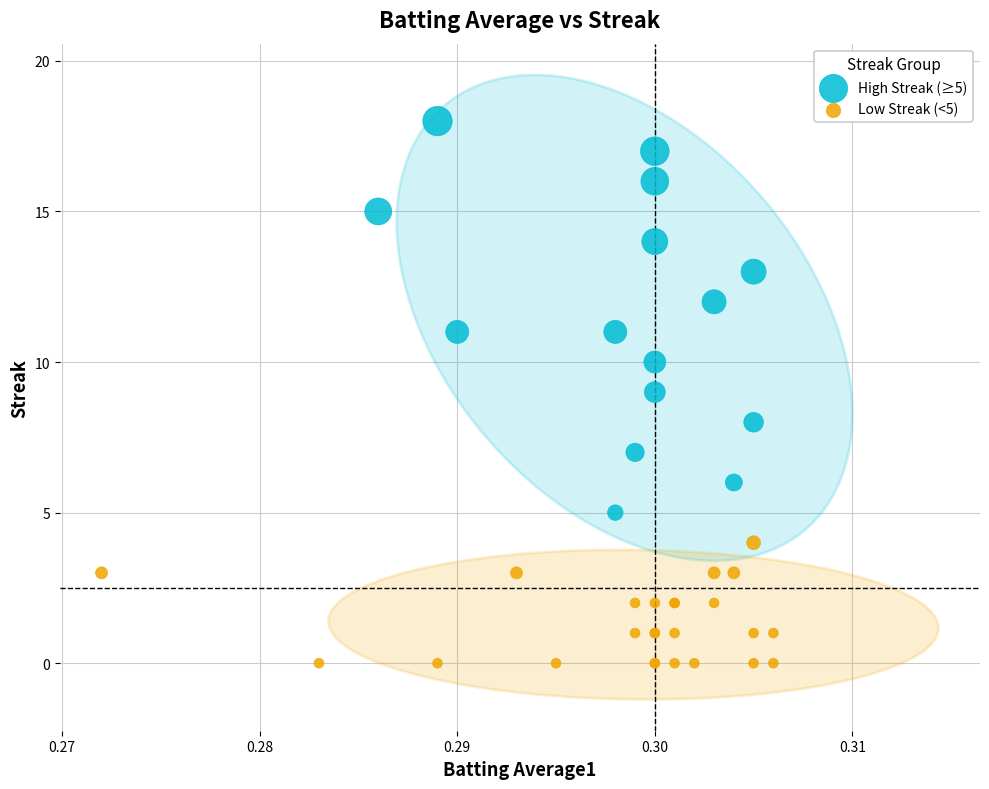

Which series has the widest spread of Y values?

High Streak (≥5)